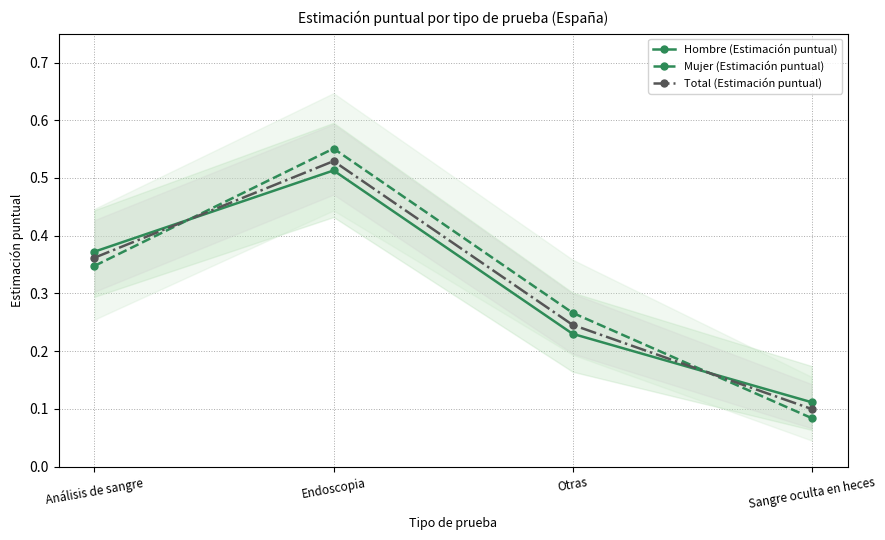

Reading left to right, extract all data points from this chart.

Hombre (Estimación puntual): Análisis de sangre=0.4	Endoscopia=0.5	Otras=0.2	Sangre oculta en heces=0.1
Mujer (Estimación puntual): Análisis de sangre=0.3	Endoscopia=0.6	Otras=0.3	Sangre oculta en heces=0.1
Total (Estimación puntual): Análisis de sangre=0.4	Endoscopia=0.5	Otras=0.2	Sangre oculta en heces=0.1